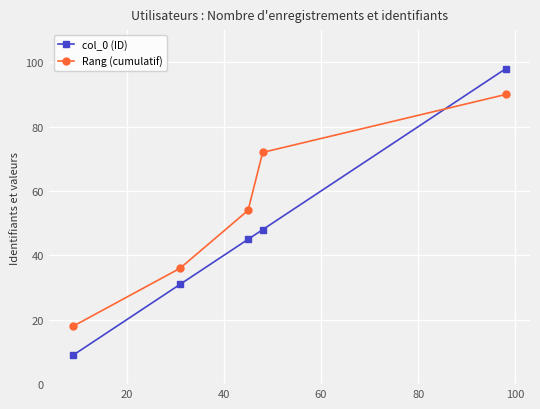

True or false: col_0 (ID) has more than 1 interior local peaks.

False